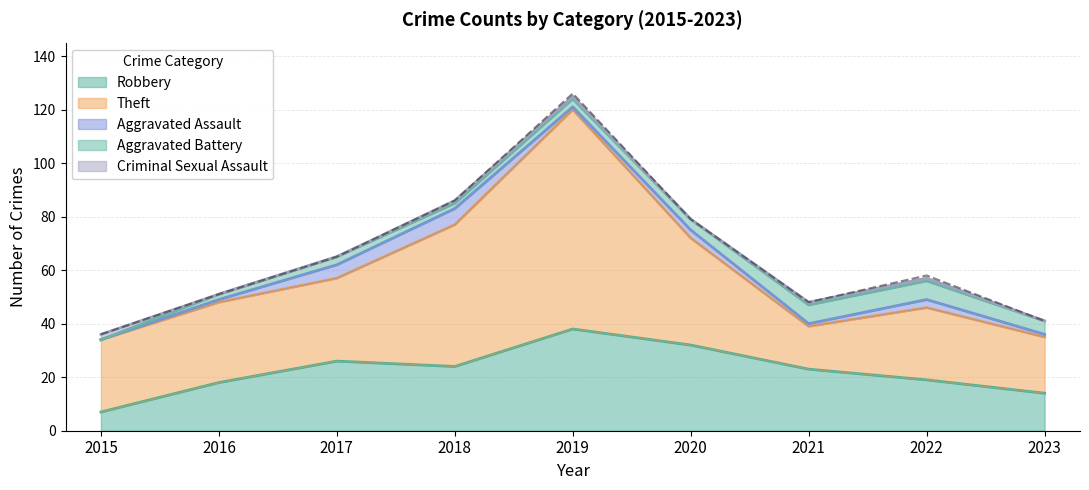

What is the maximum value for Aggravated Battery?

7